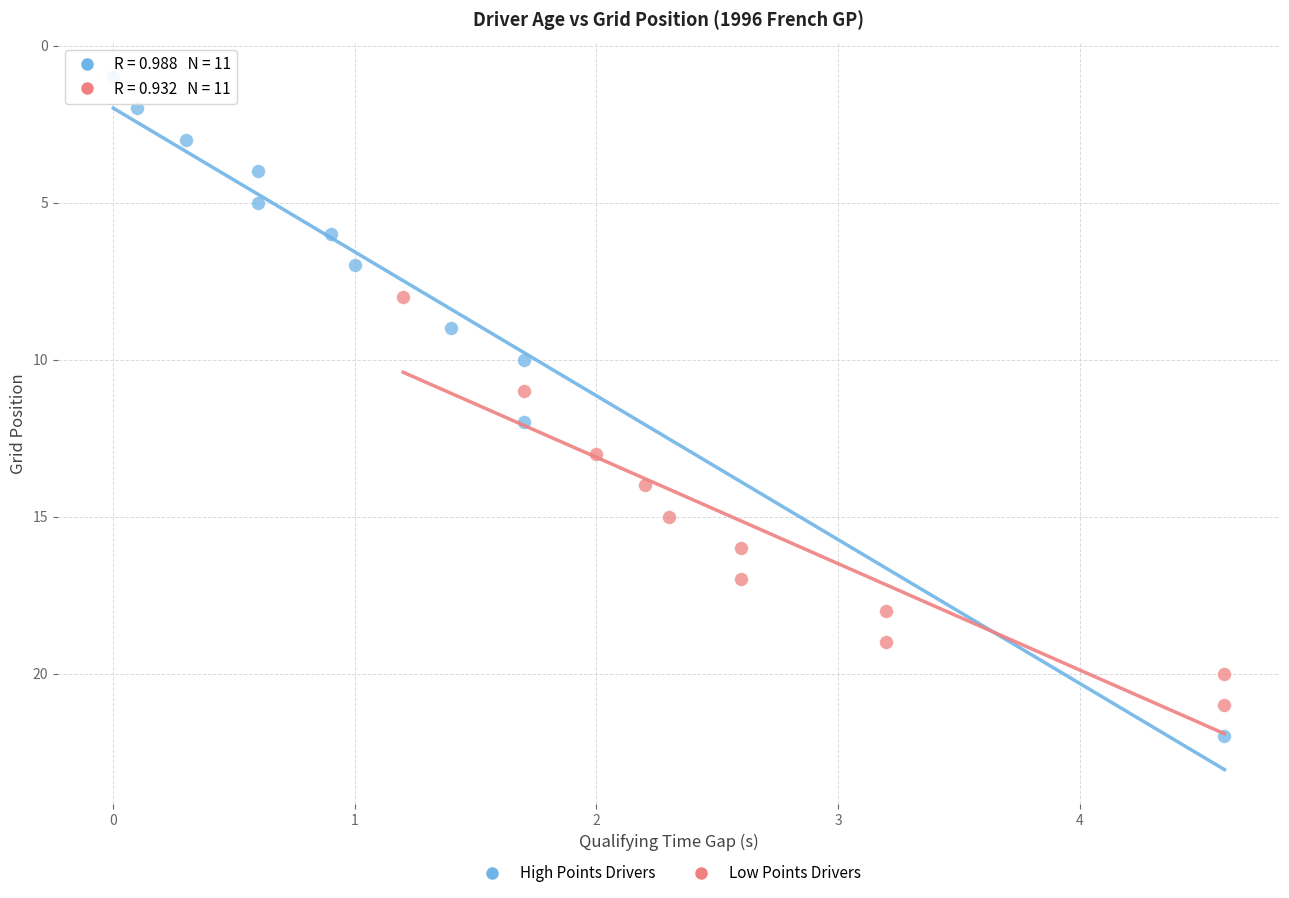

Which series contains the lowest Y value?

High Points Drivers